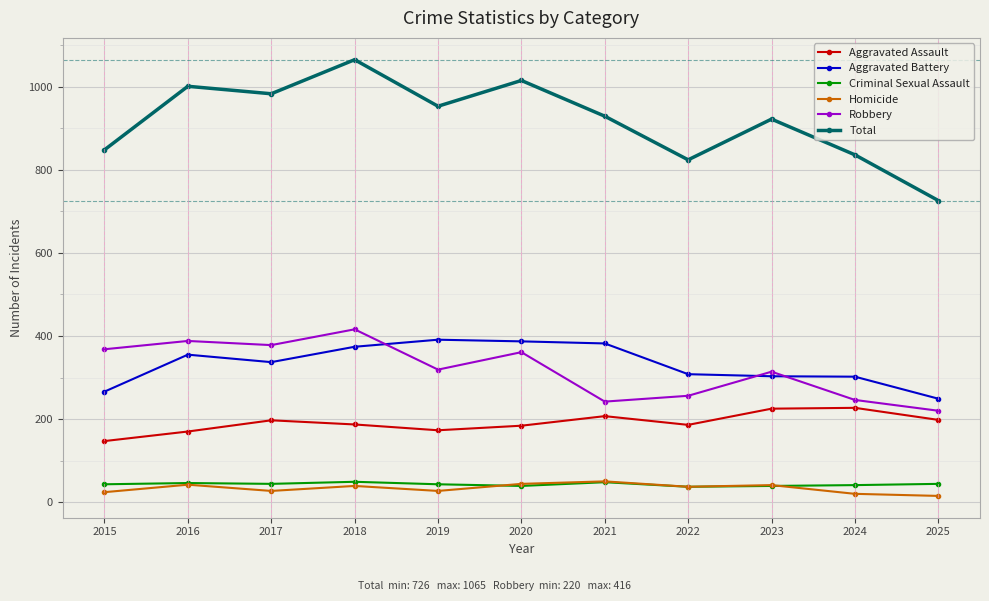

Does the chart have visible grid lines?

Yes